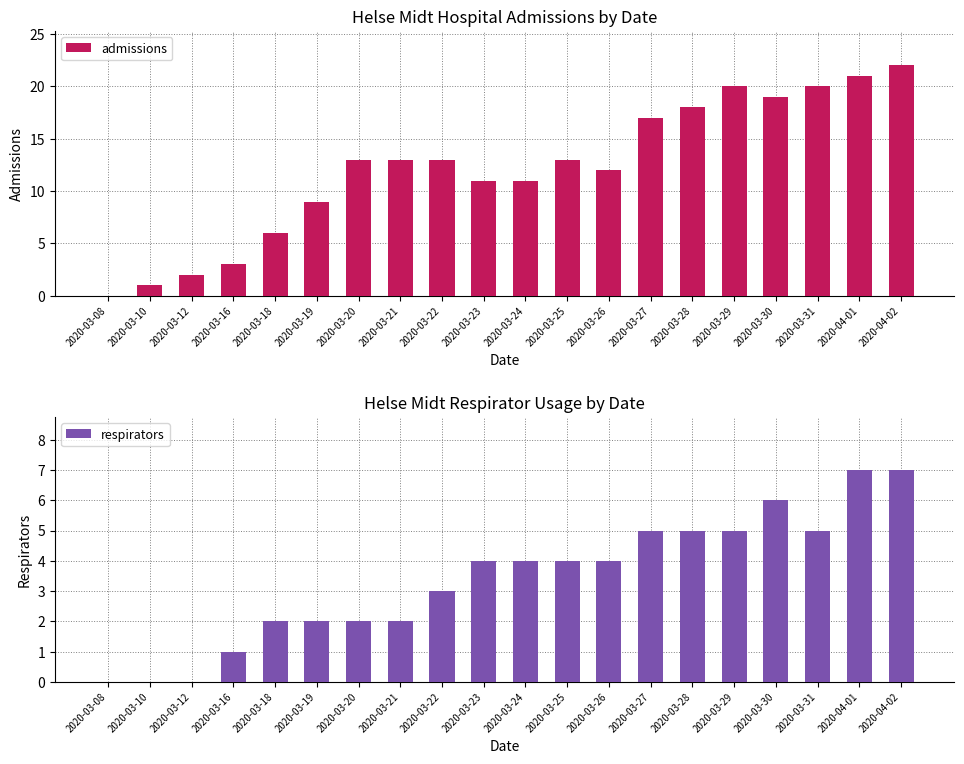

How many positive values does the respirators series have?

17